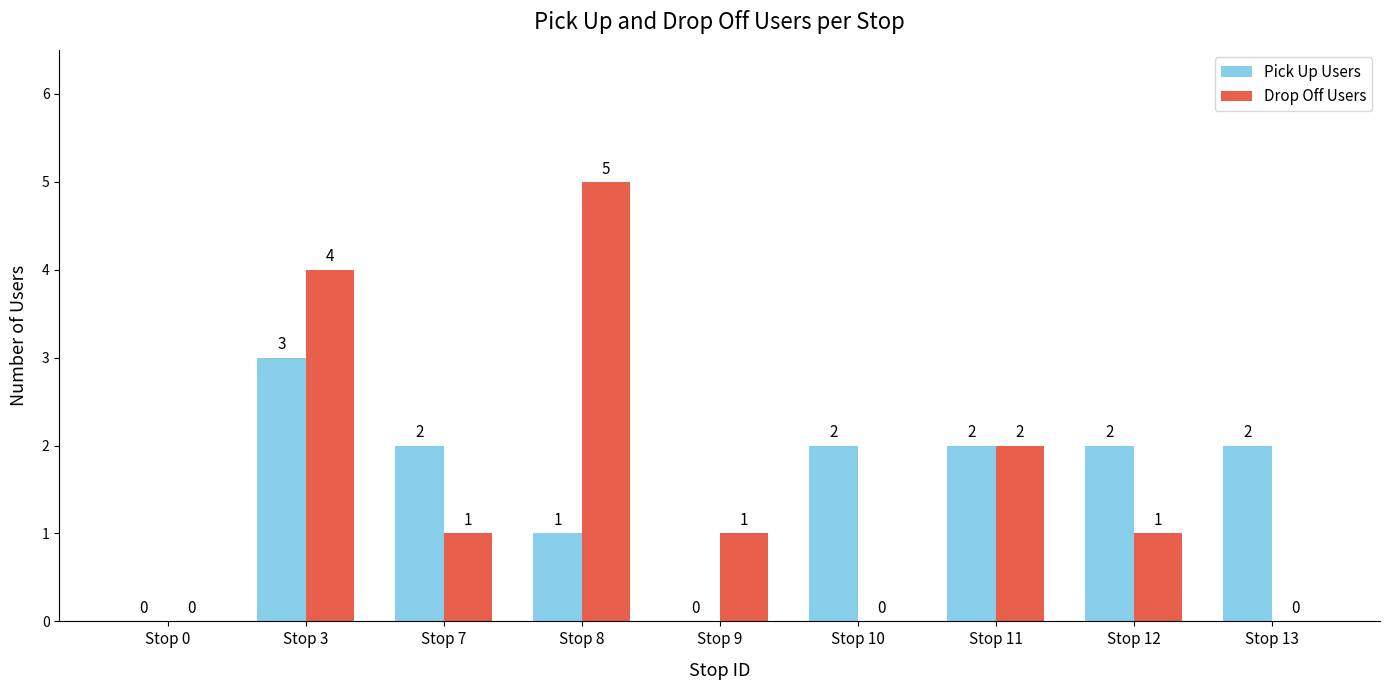

What is the sum of all Drop Off Users values?

14